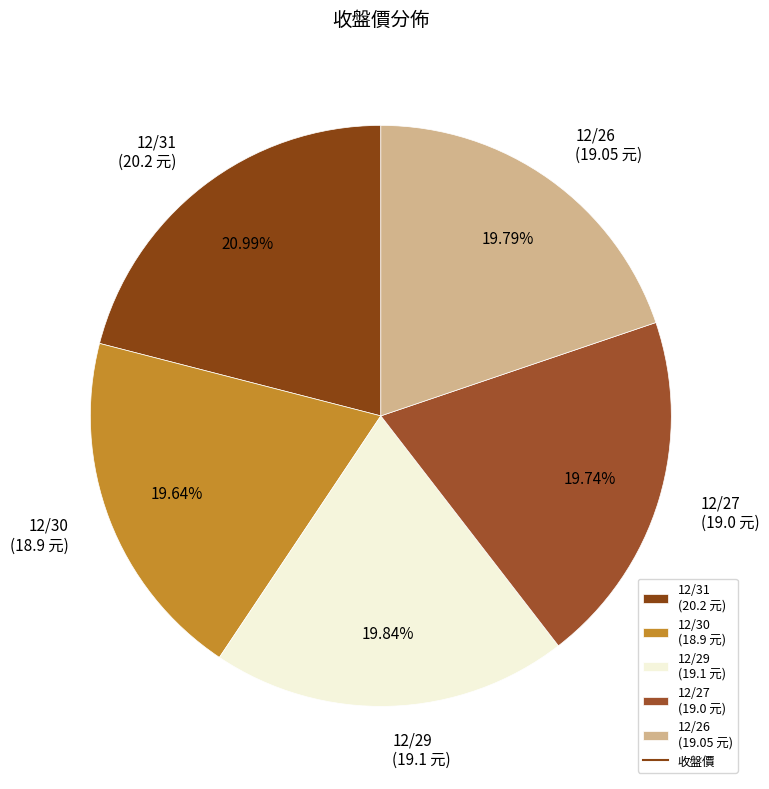

Approximately how many times larger is the value at 12/31 compared to 12/26?

1.1